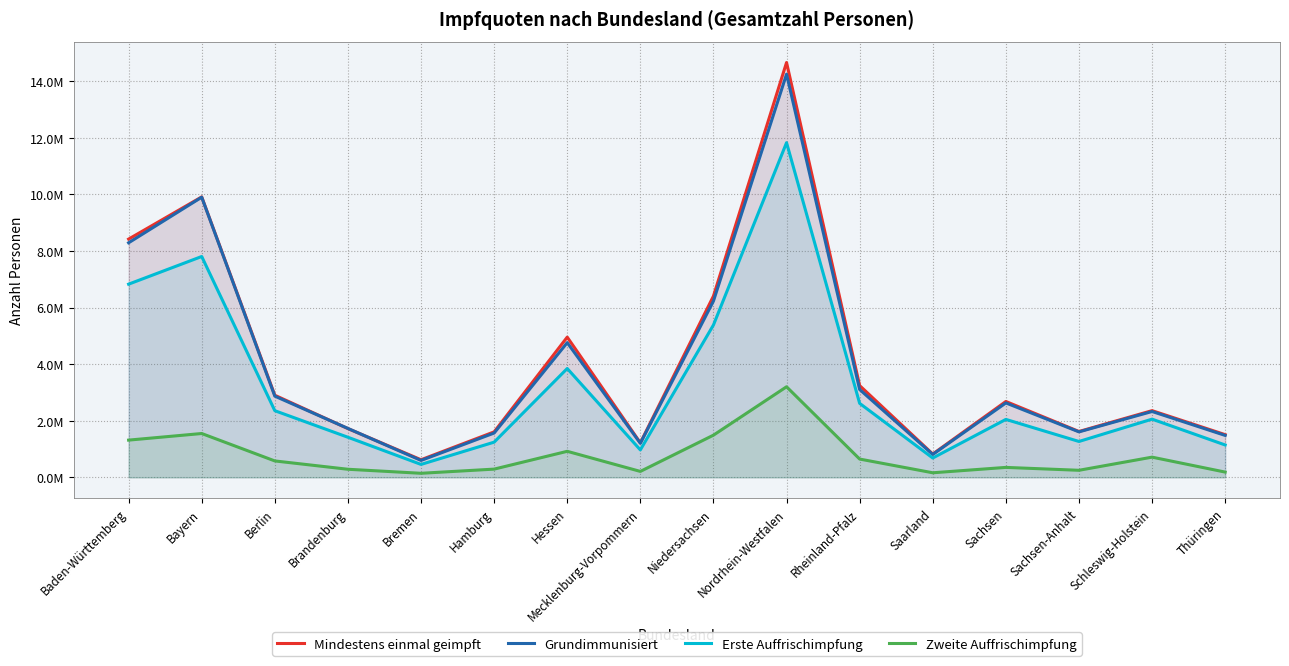

Reading right to left, list all the values displayed in this chart.

Mindestens einmal geimpft: 1508618	2356569	1620222	2680344	822950	3242193	14658747	6404621	1218731	4954166	1606893	621453	1723064	2901130	9909611	8419041
Grundimmunisiert: 1481401	2326914	1606876	2629707	809162	3104325	14247645	6229532	1204145	4759556	1565584	597233	1727882	2869520	9899430	8288815
Erste Auffrischimpfung: 1143585	2056587	1267675	2047399	682920	2614495	11825950	5384074	969784	3846221	1243364	456606	1416602	2355216	7803863	6826494
Zweite Auffrischimpfung: 185630	713555	249297	351230	161339	646143	3200694	1490433	209456	919867	290439	143332	285503	579616	1548764	1315439